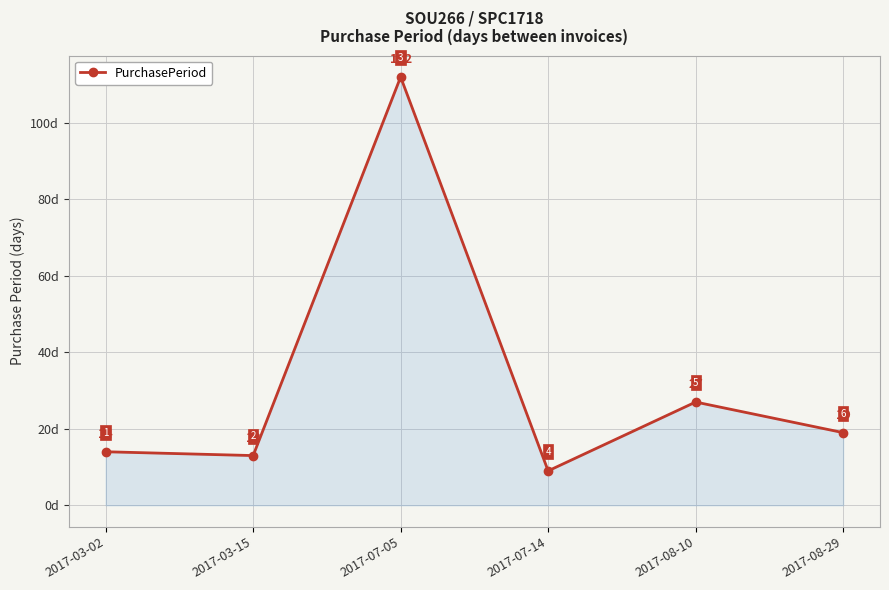

How many distinct data groups are displayed?

1